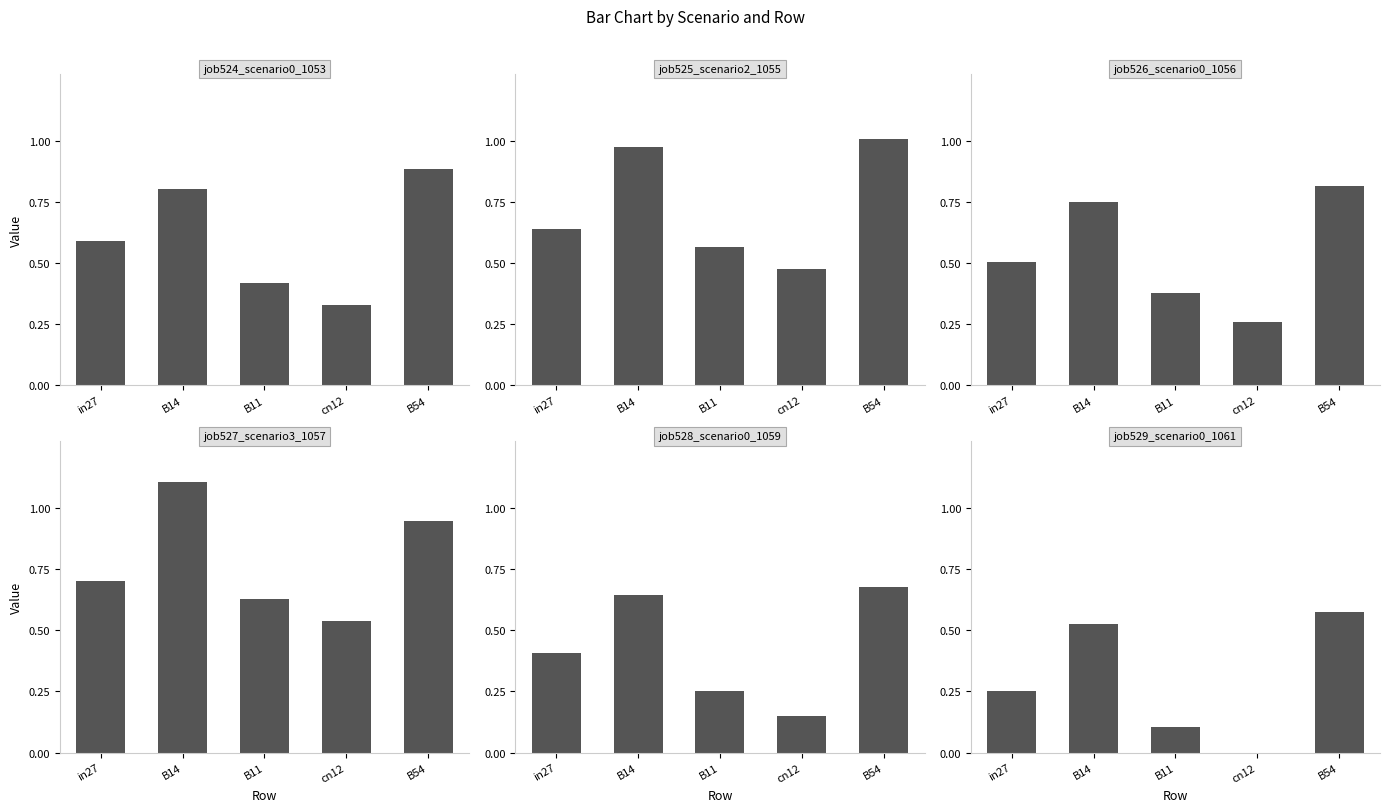

What is the greatest value displayed?

1.1